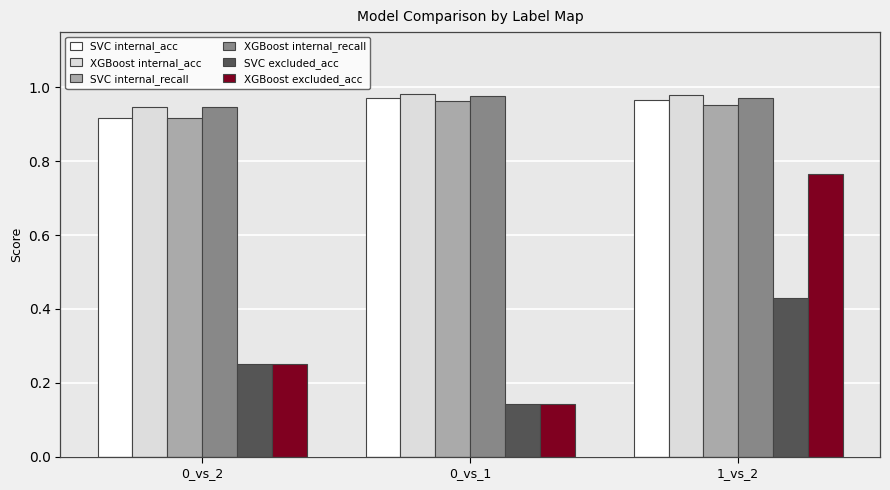

What is the sum of all SVC internal_recall values?

2.8